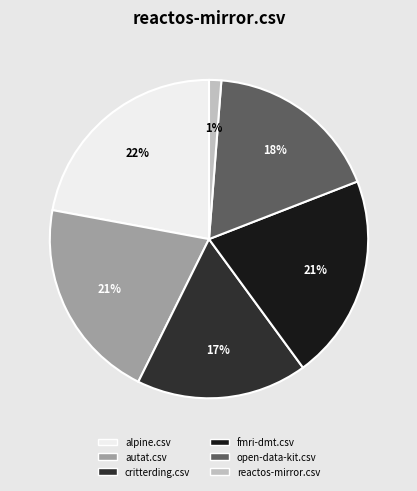

Is the sum of reactos-mirror.csv and open-data-kit.csv greater than half?

No